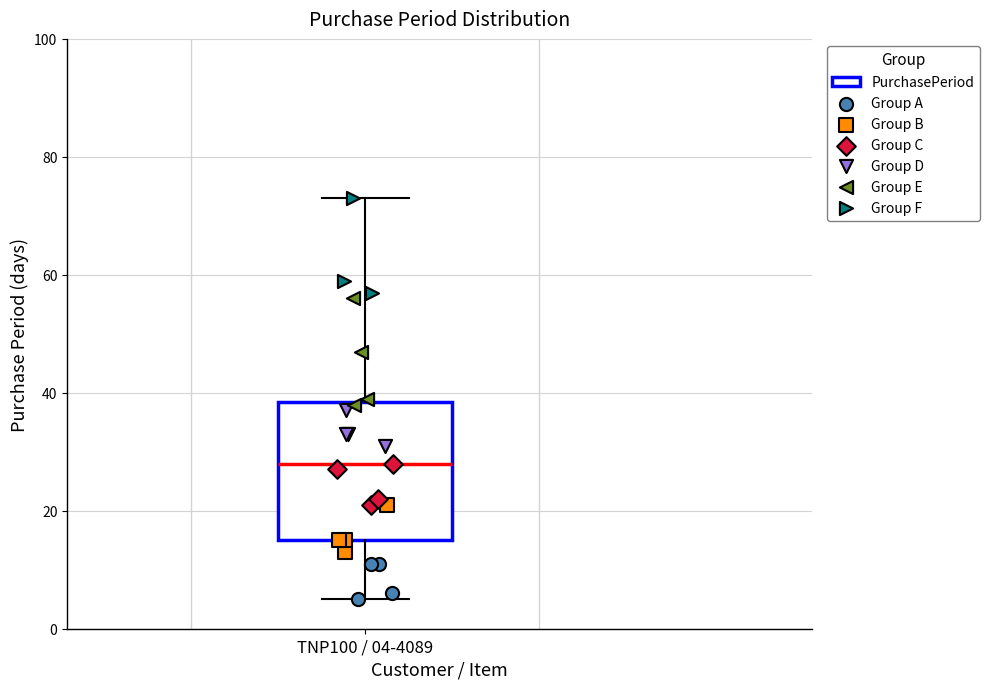

Where does the median line of the box for TNP100 / 04-4089 sit on the y-axis? The values are not printed on the chart, so give them approximately, as read against the axis.

28